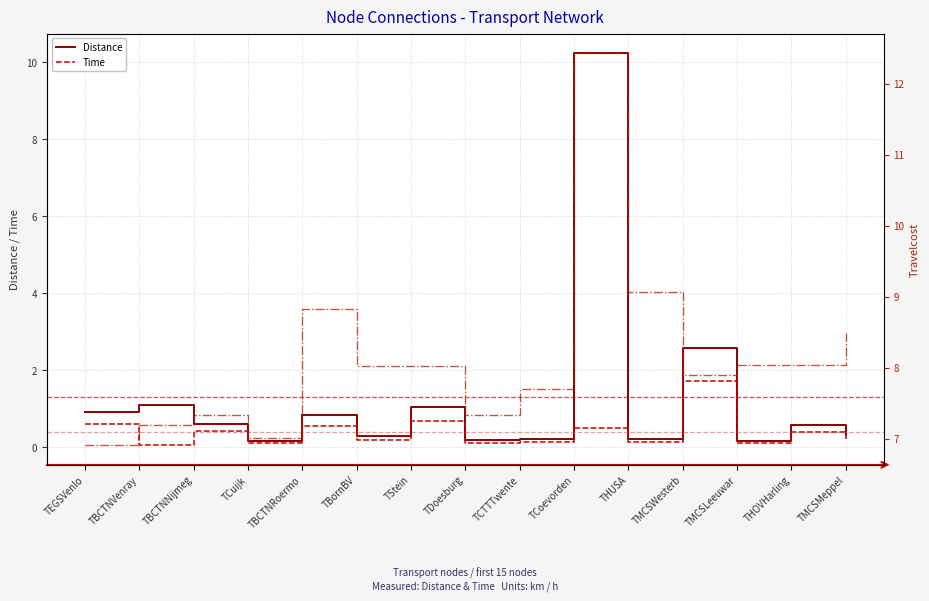

Does the chart display data point markers on the line(s)?

No